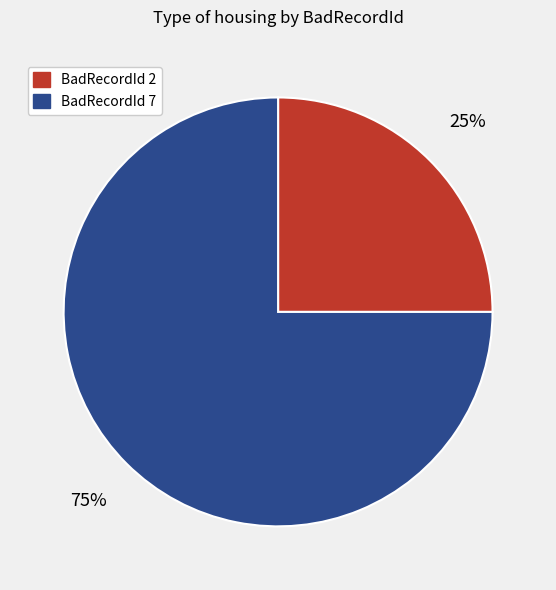

To the nearest percent, what is the average slice percentage?

50%